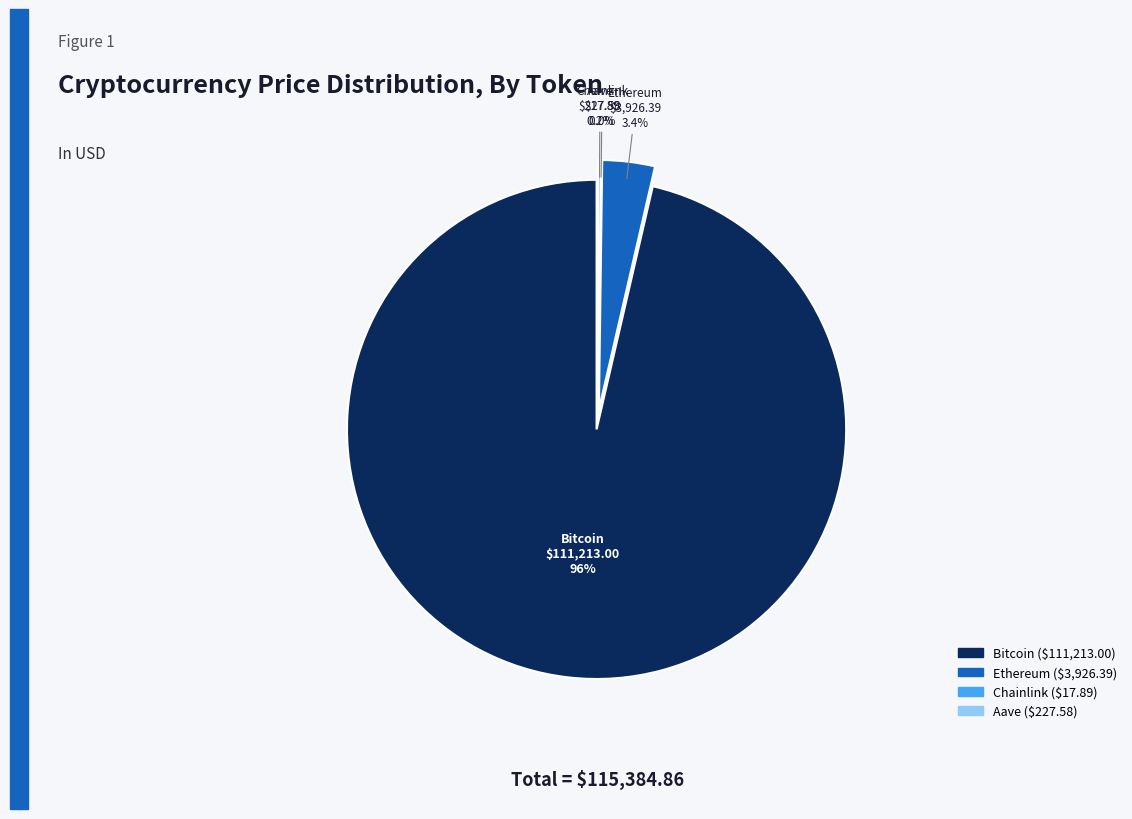

Count the number of slices in the pie.

4